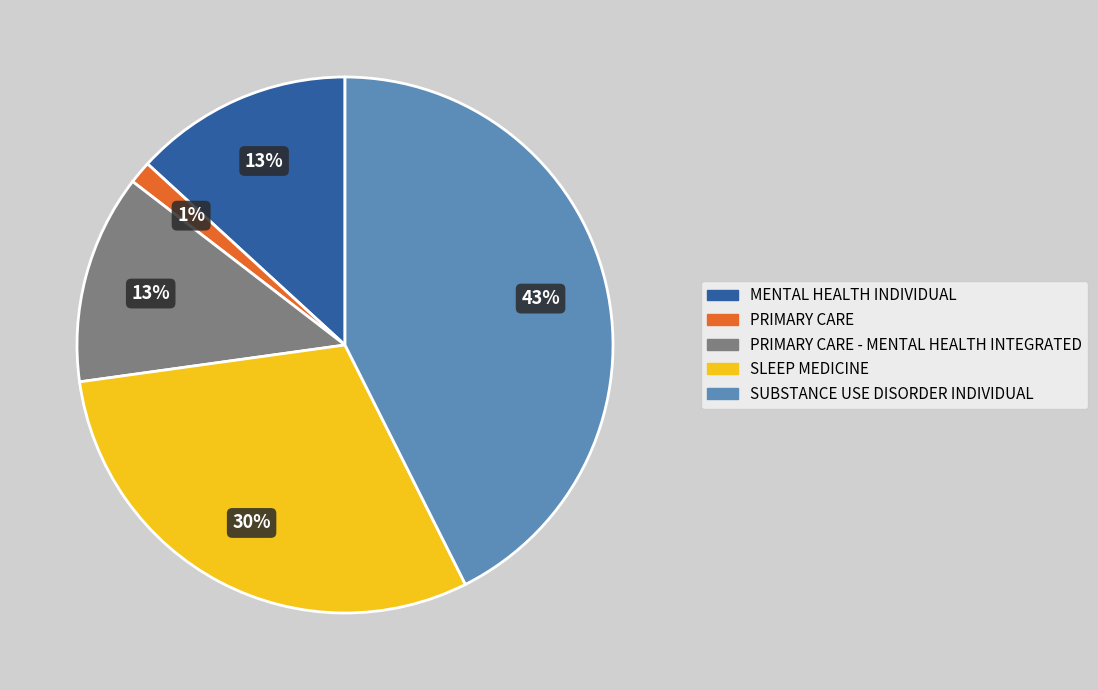

How many slices are in this pie chart?

5